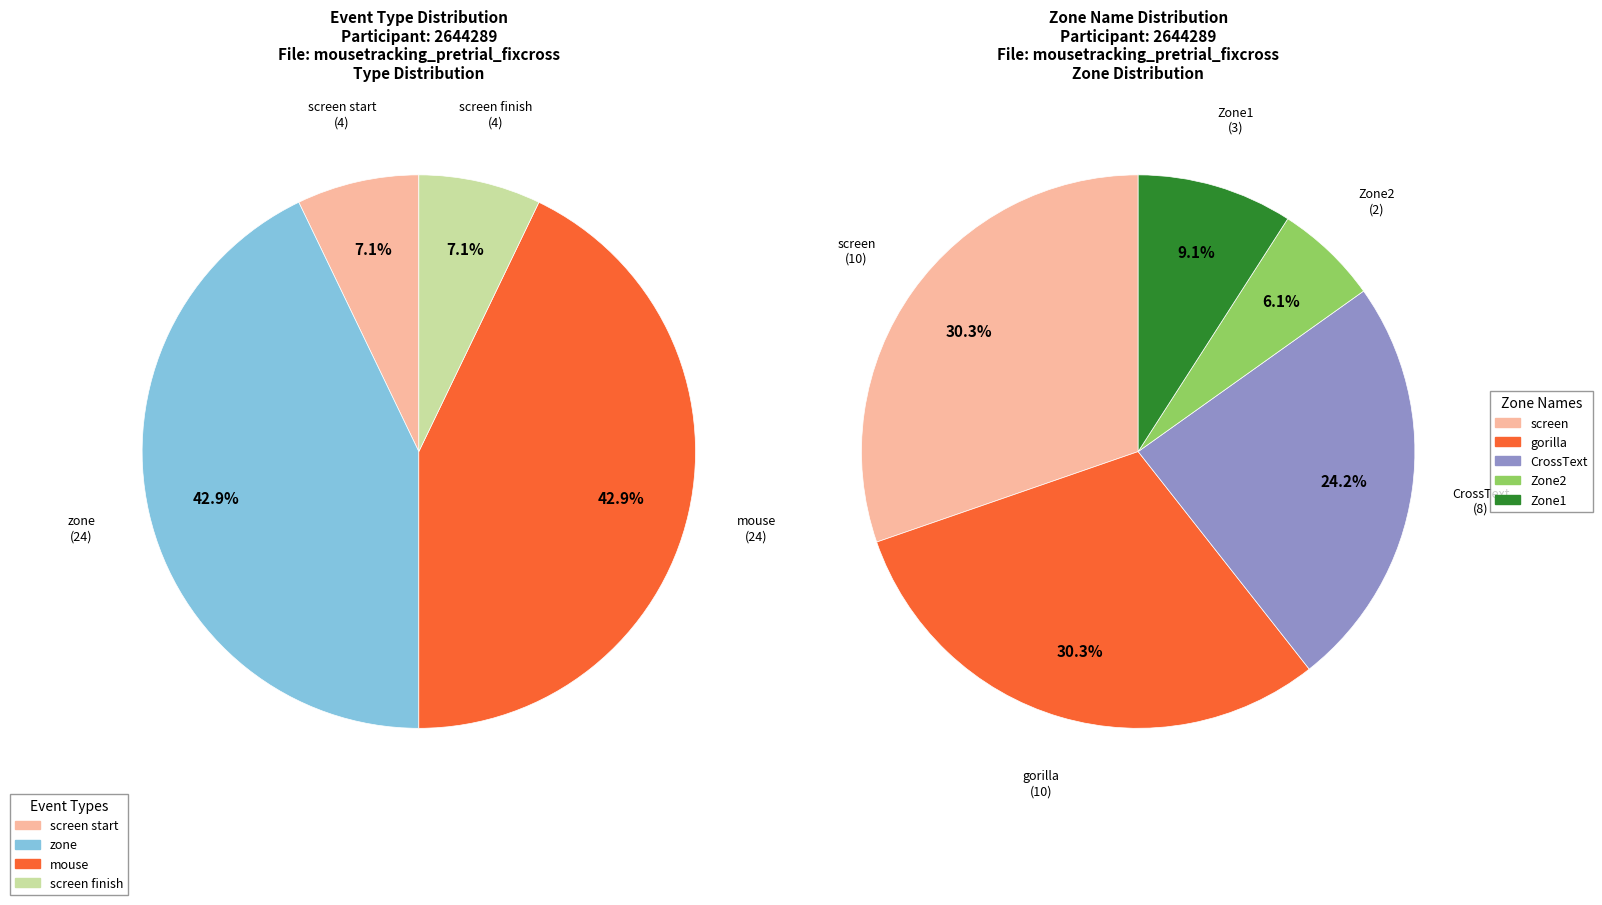

What is the largest slice in the pie chart?

screen